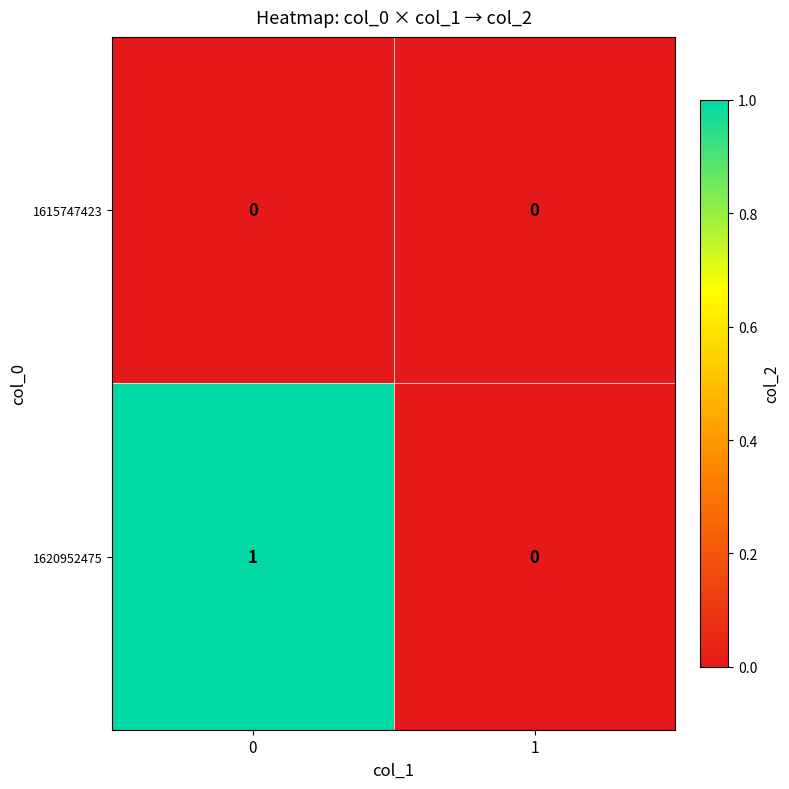

Reading left to right, list all the values displayed in this chart.

1615747423: 0	0
1620952475: 1	0